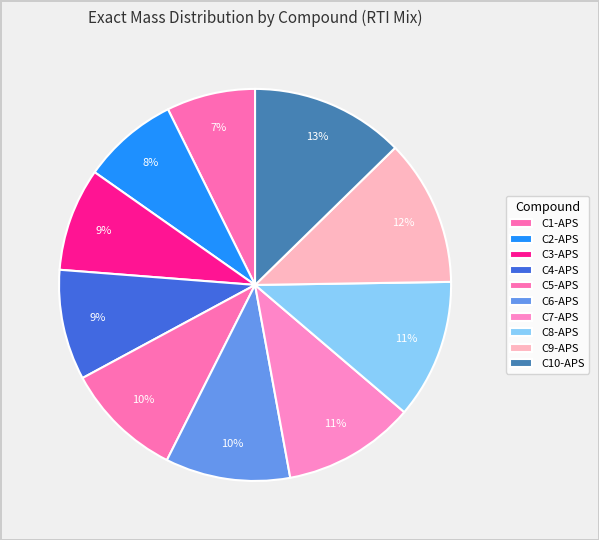

Does C8-APS account for over 50% of the chart?

No